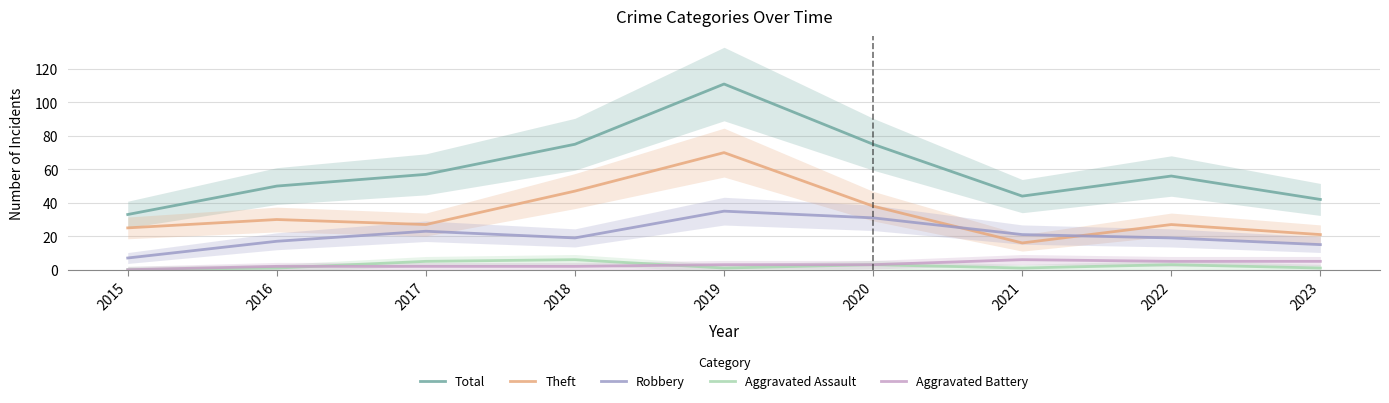

What is the average value of the Theft series?

33